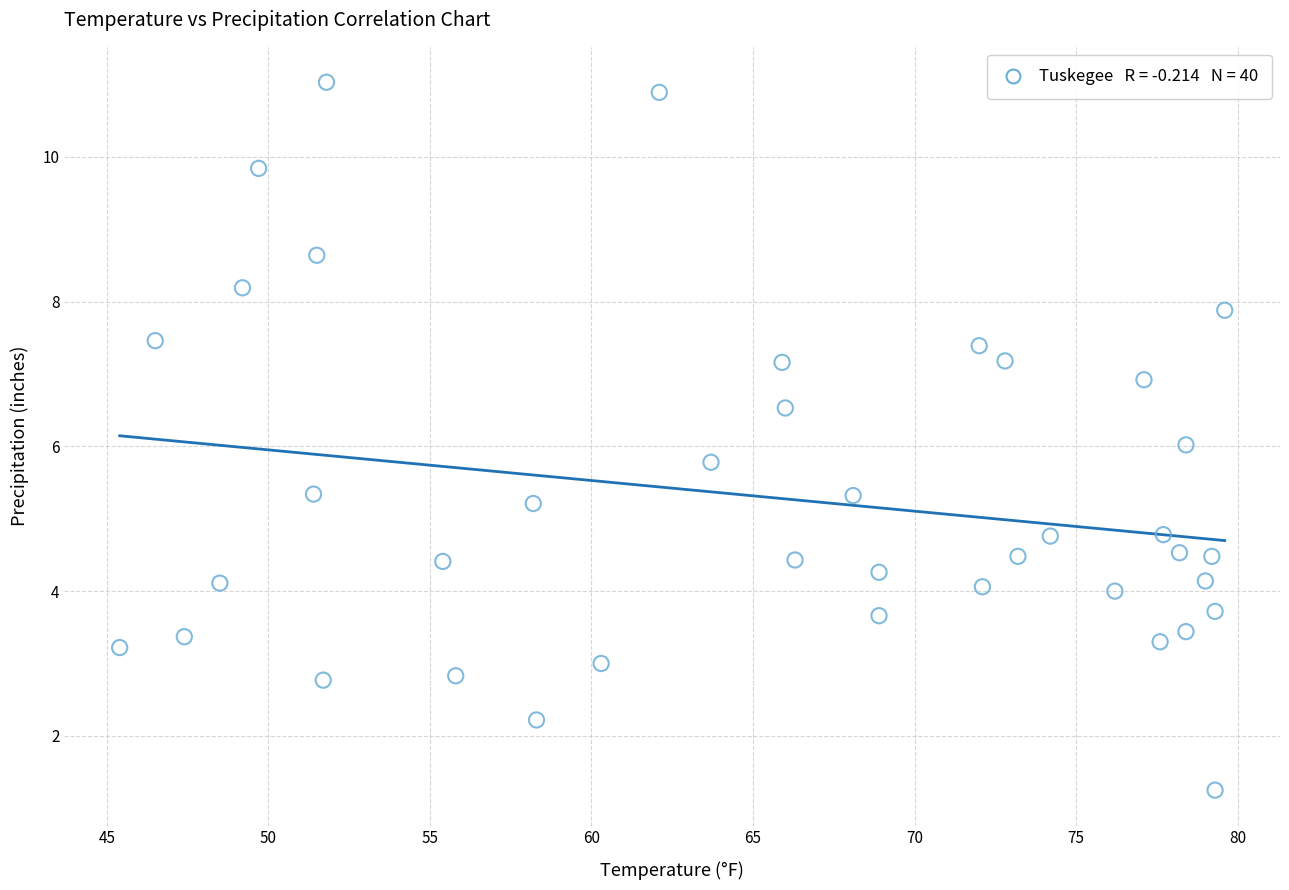

What is the range of Y values (max minus min)?

9.8